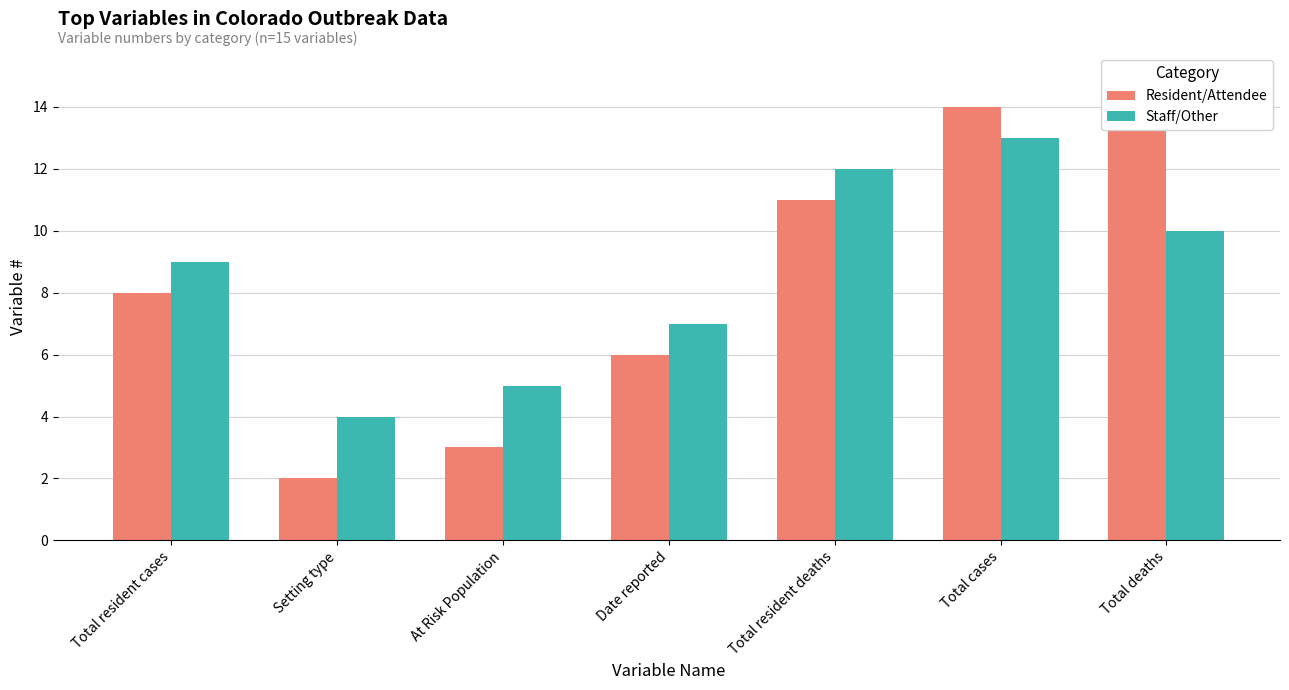

What is the maximum value for Staff/Other?

13